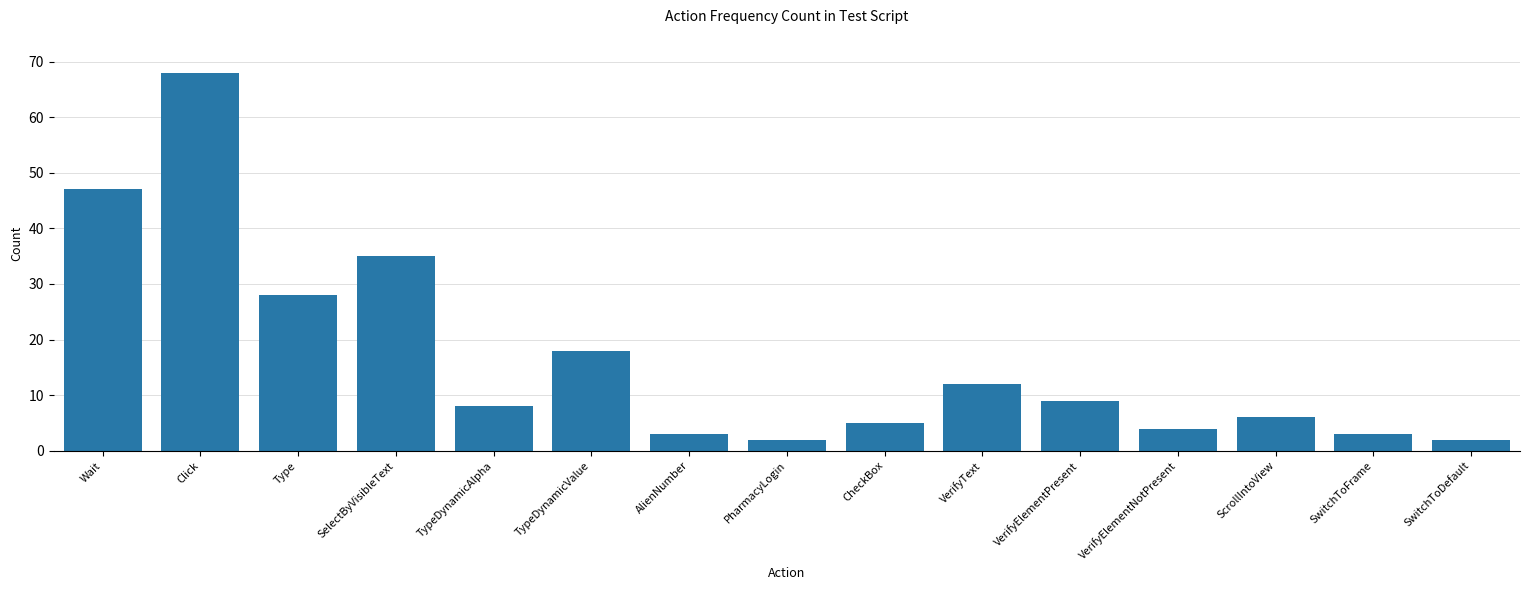

The chart shows a value of 3 at VerifyText. True or false?

False